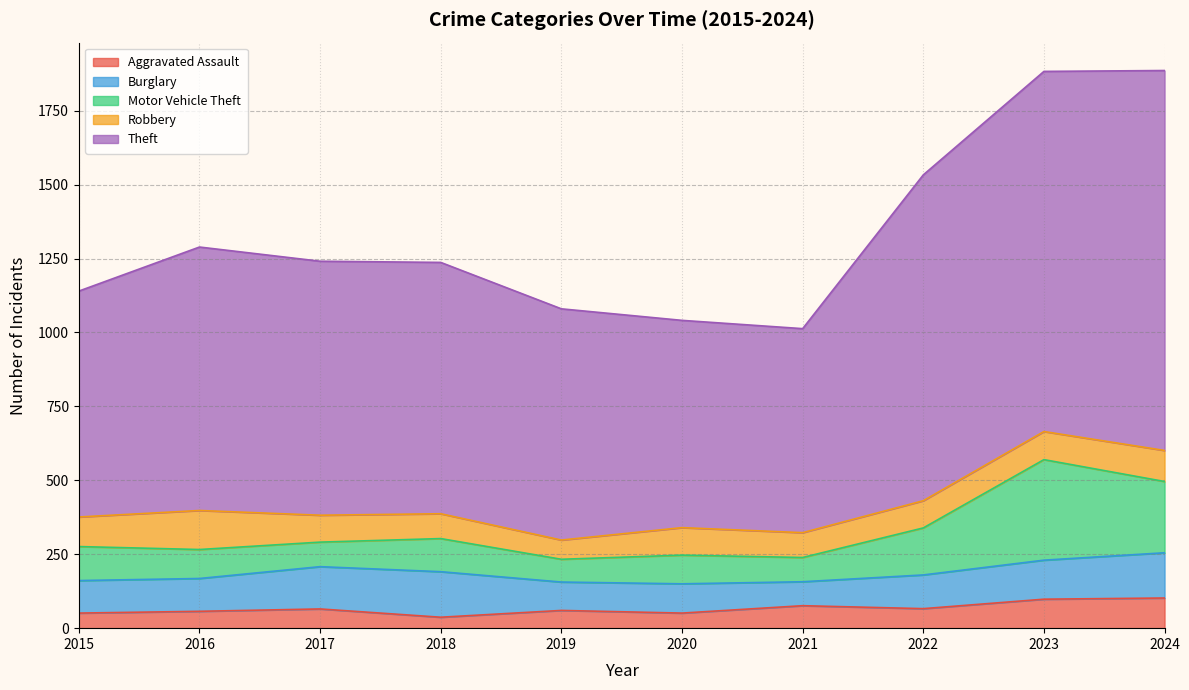

How many categories are shown in the chart?

10